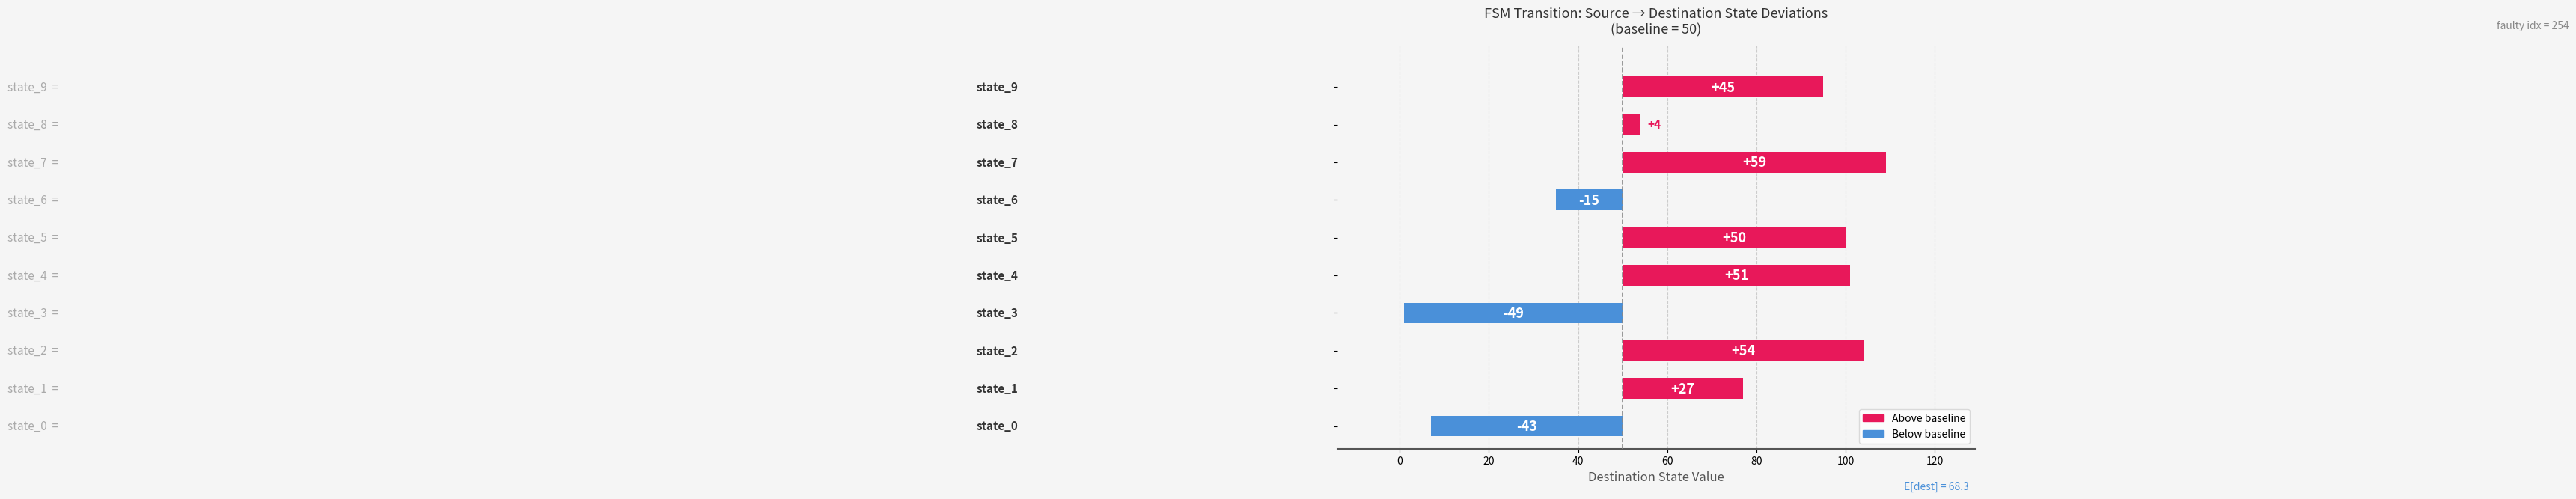

What is the difference between the values at 120 and 40?

108